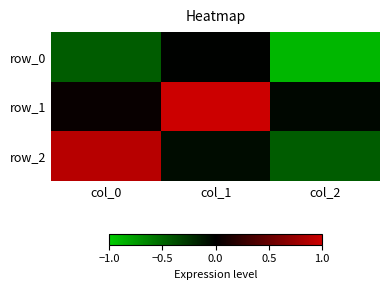

Which series has the largest total across all categories?

row_1